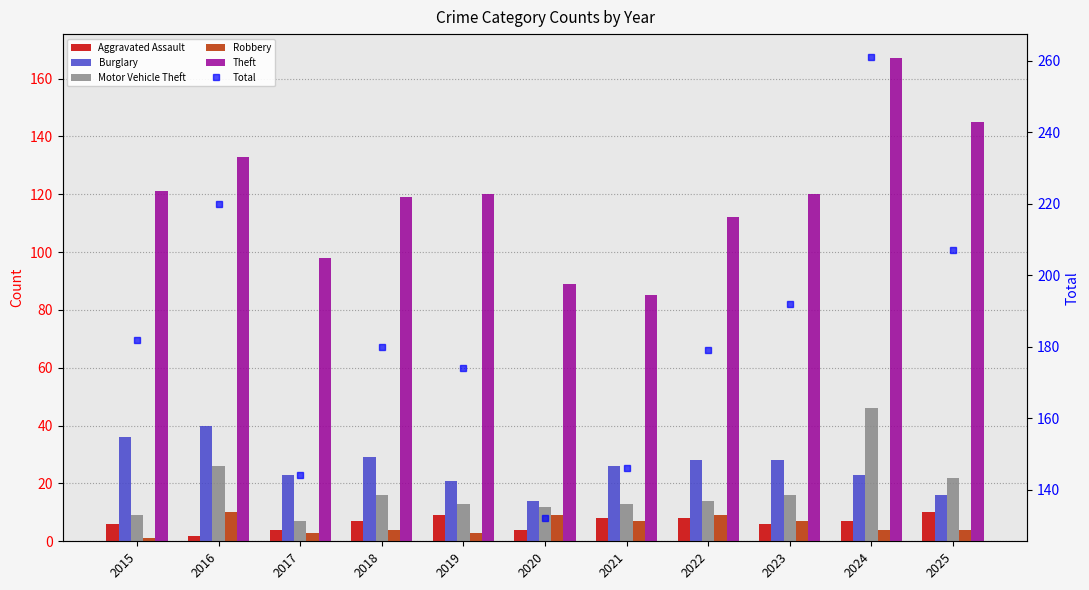

Where does the Total series first go above 180?

2015